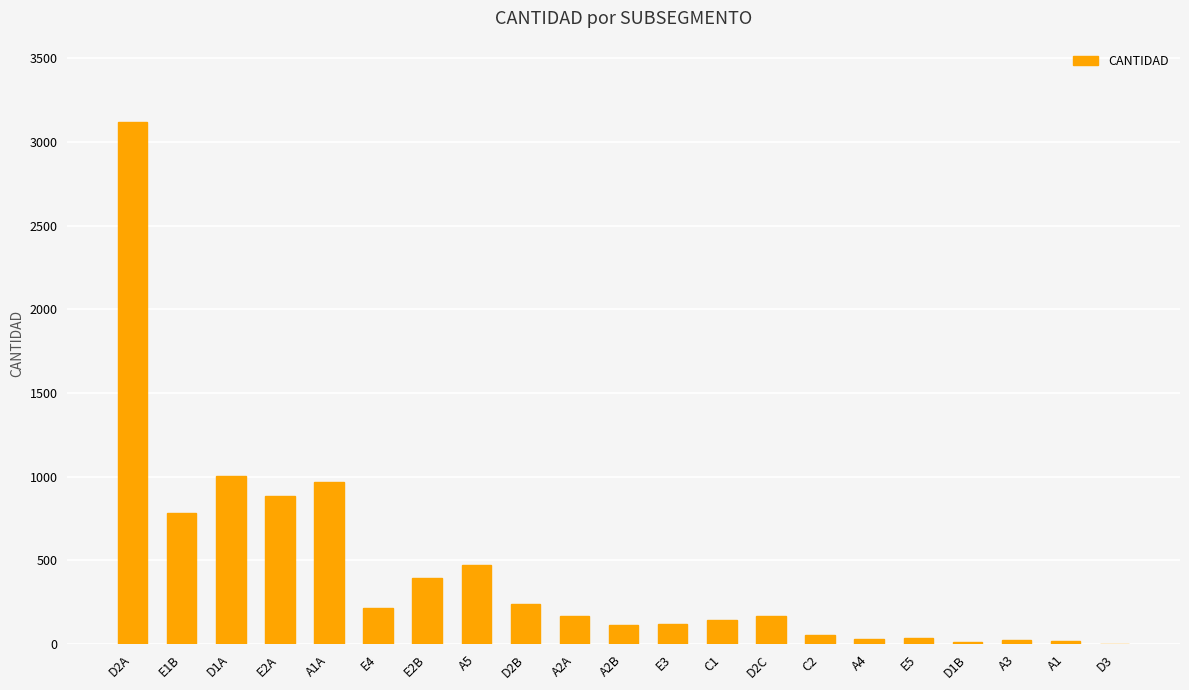

Read the value at A2A, to the nearest 100.

200